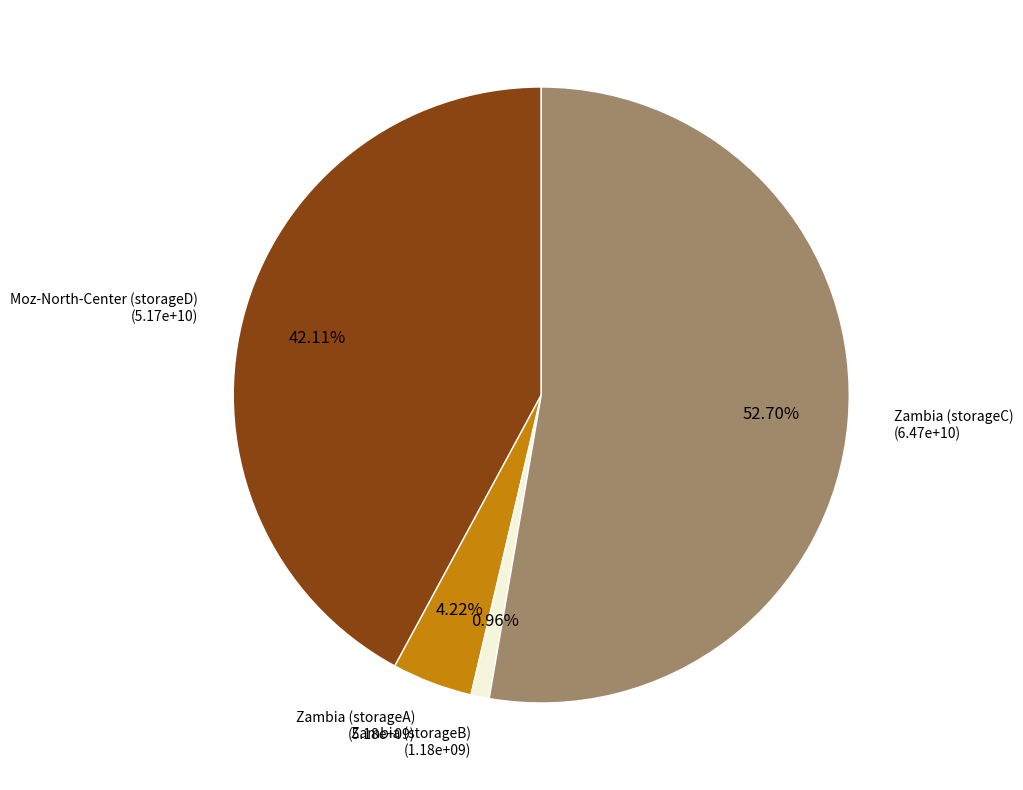

To the nearest percent, what portion does Zambia (storageC) represent?

53%